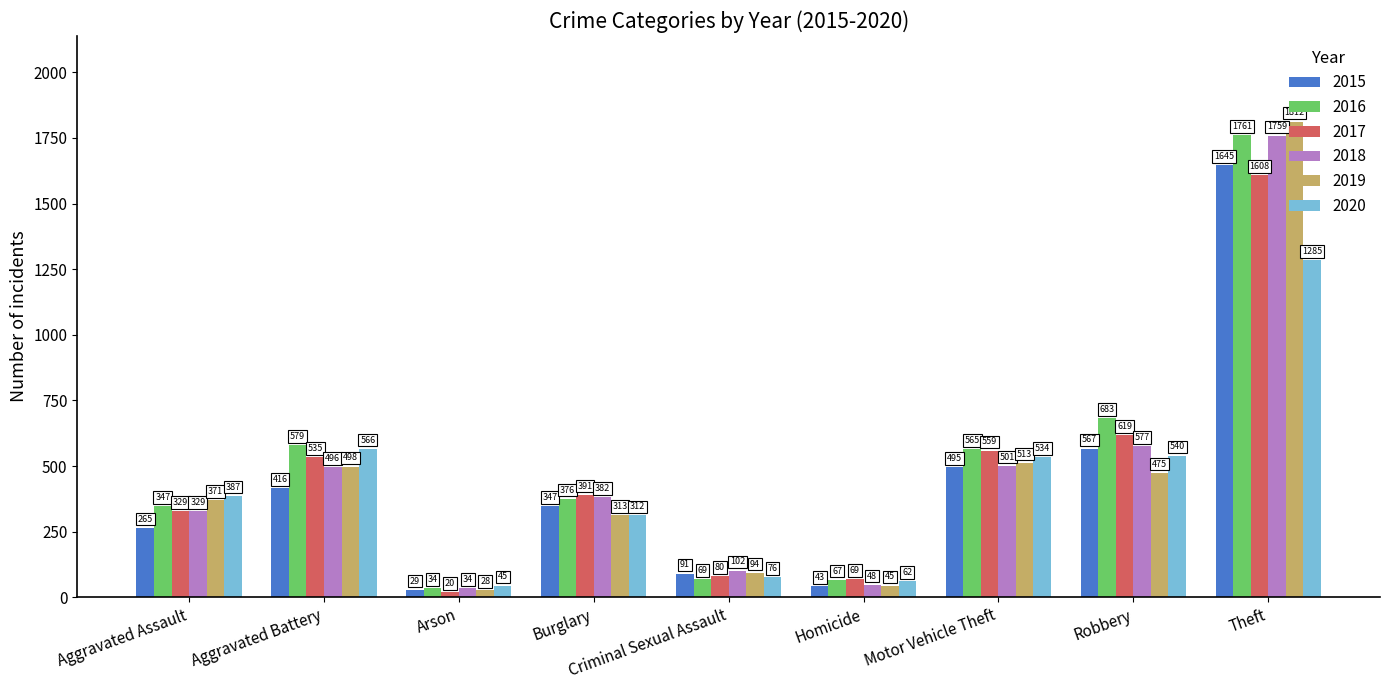

Rank the series at Homicide from highest to lowest value.

2017, 2016, 2020, 2018, 2019, 2015